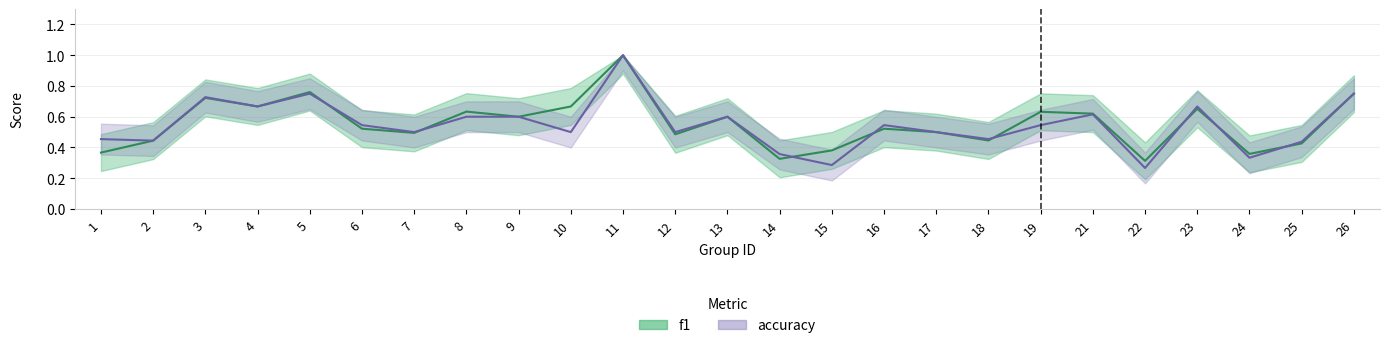

Between which two adjacent categories do accuracy and f1 first intersect?

5 and 6